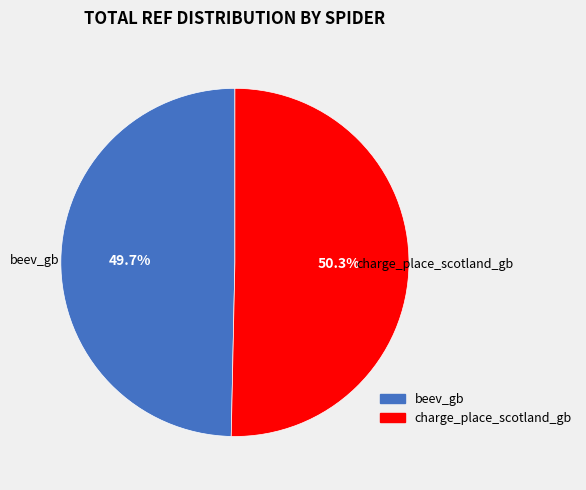

Between beev_gb and charge_place_scotland_gb, which is larger?

charge_place_scotland_gb